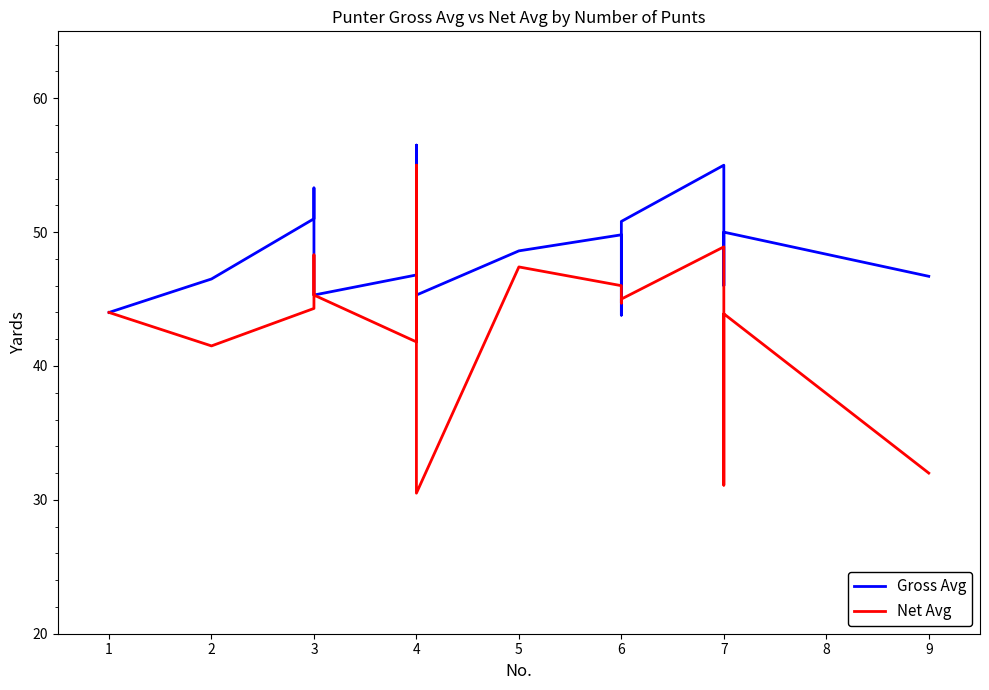

How many data points in Net Avg are above 44?

11